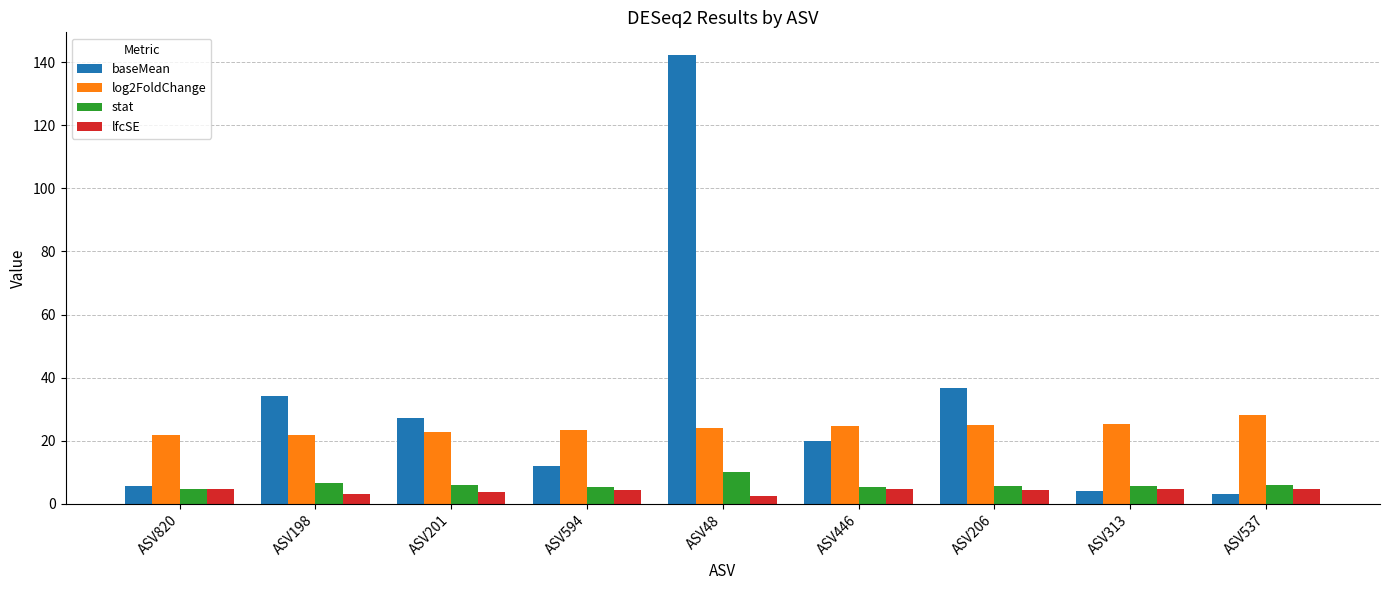

Is the value of baseMean at ASV206 greater than the value of log2FoldChange at ASV313?

Yes